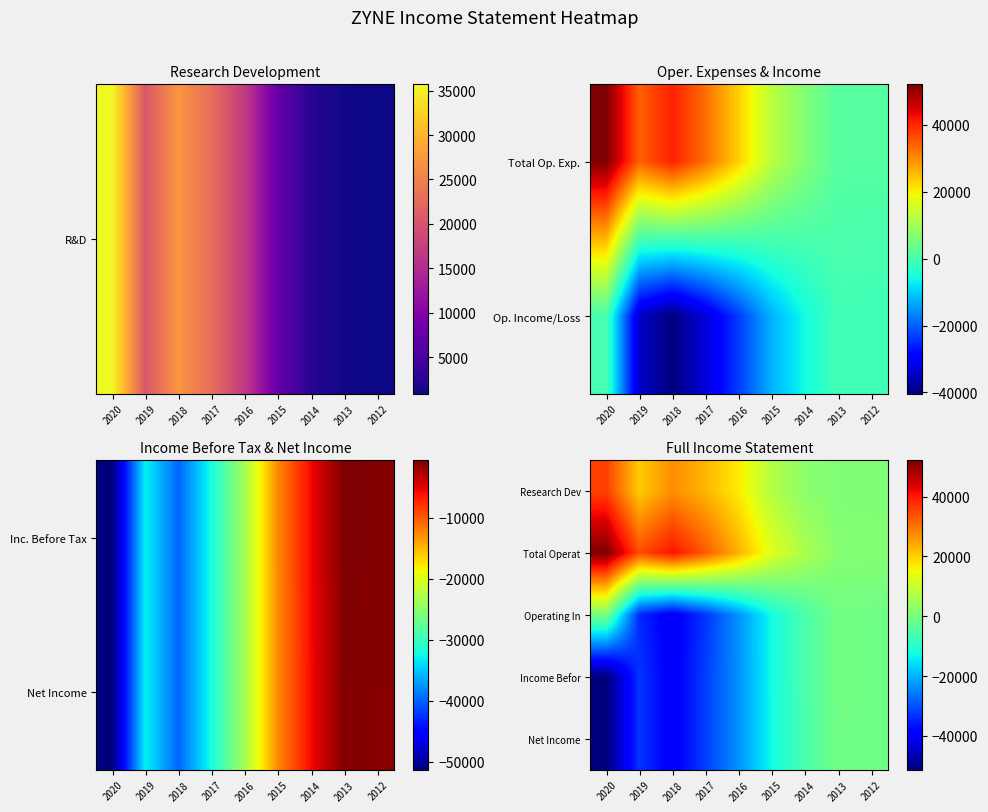

What is the sum of the Net Income values at 2018 and 2015?

-52500